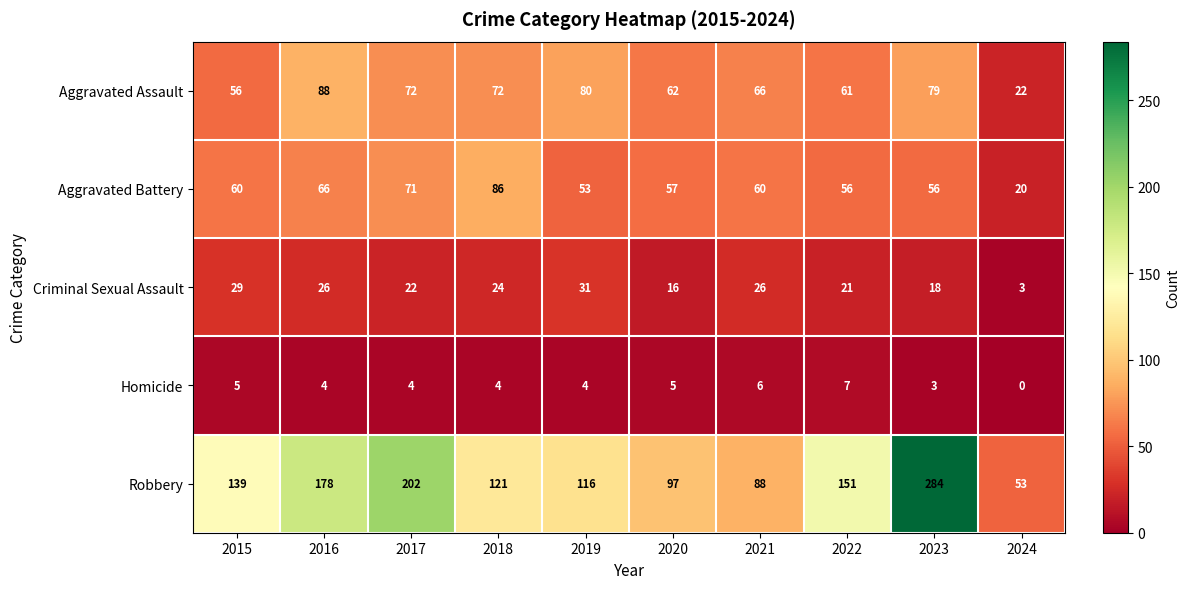

At how many categories does at least one series exceed 29?

10